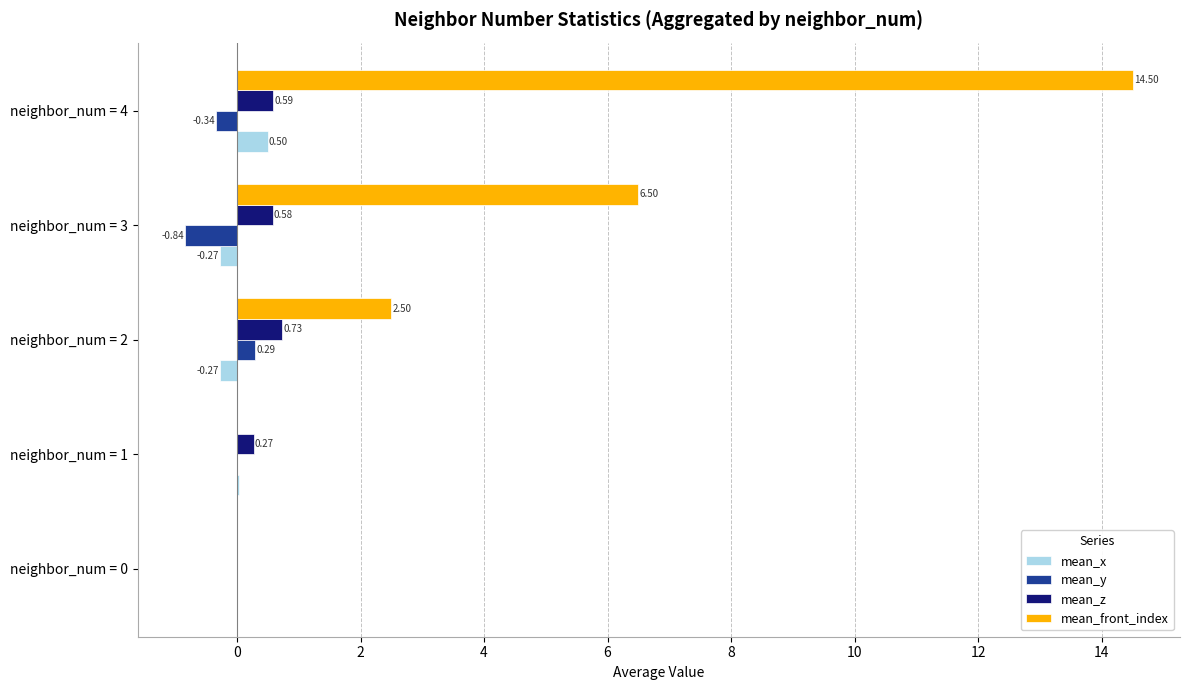

What is the total value across all series at neighbor_num = 4?

15.2